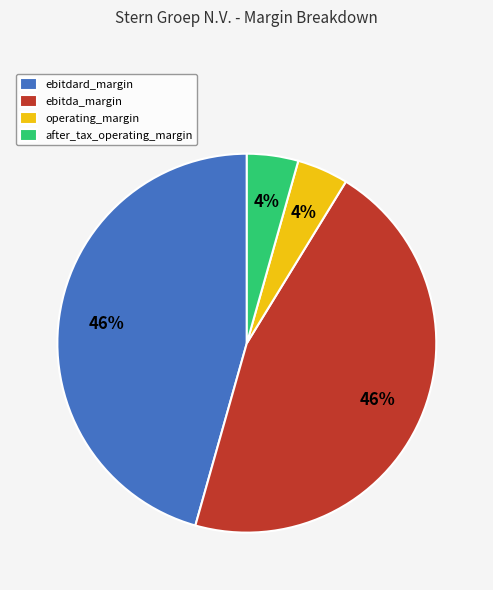

To the nearest percent, what is the combined percentage of operating_margin and ebitdard_margin?

50%